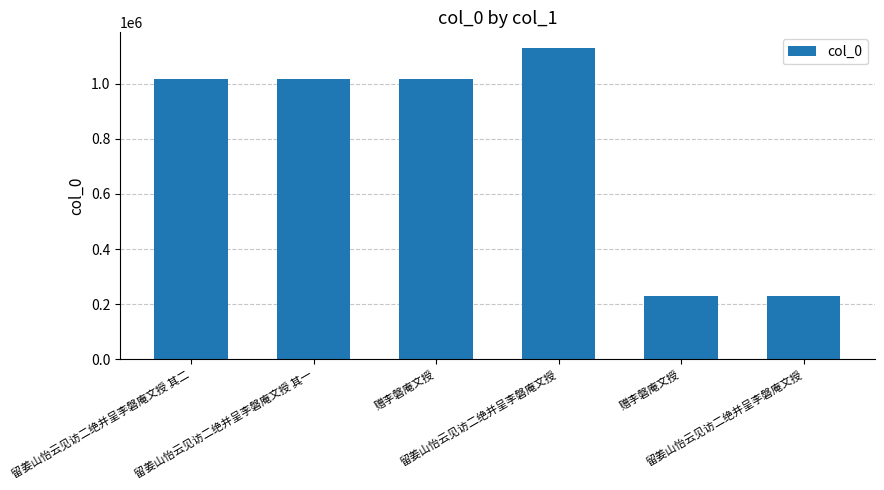

Does the chart contain stacked bars?

No